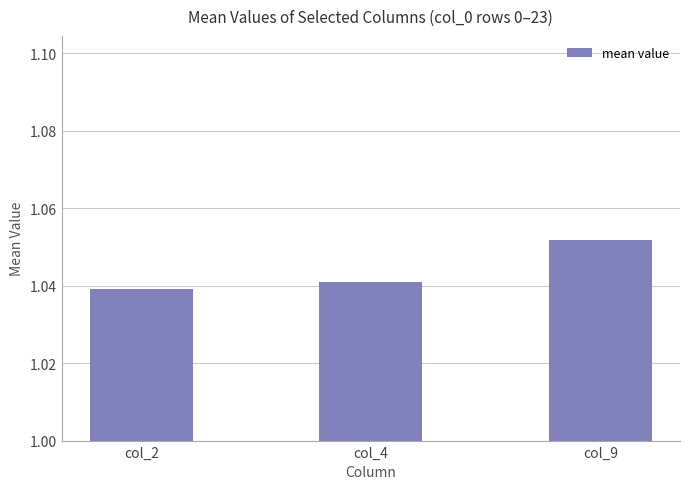

The chart shows a value of 1.4 at col_9. True or false?

False